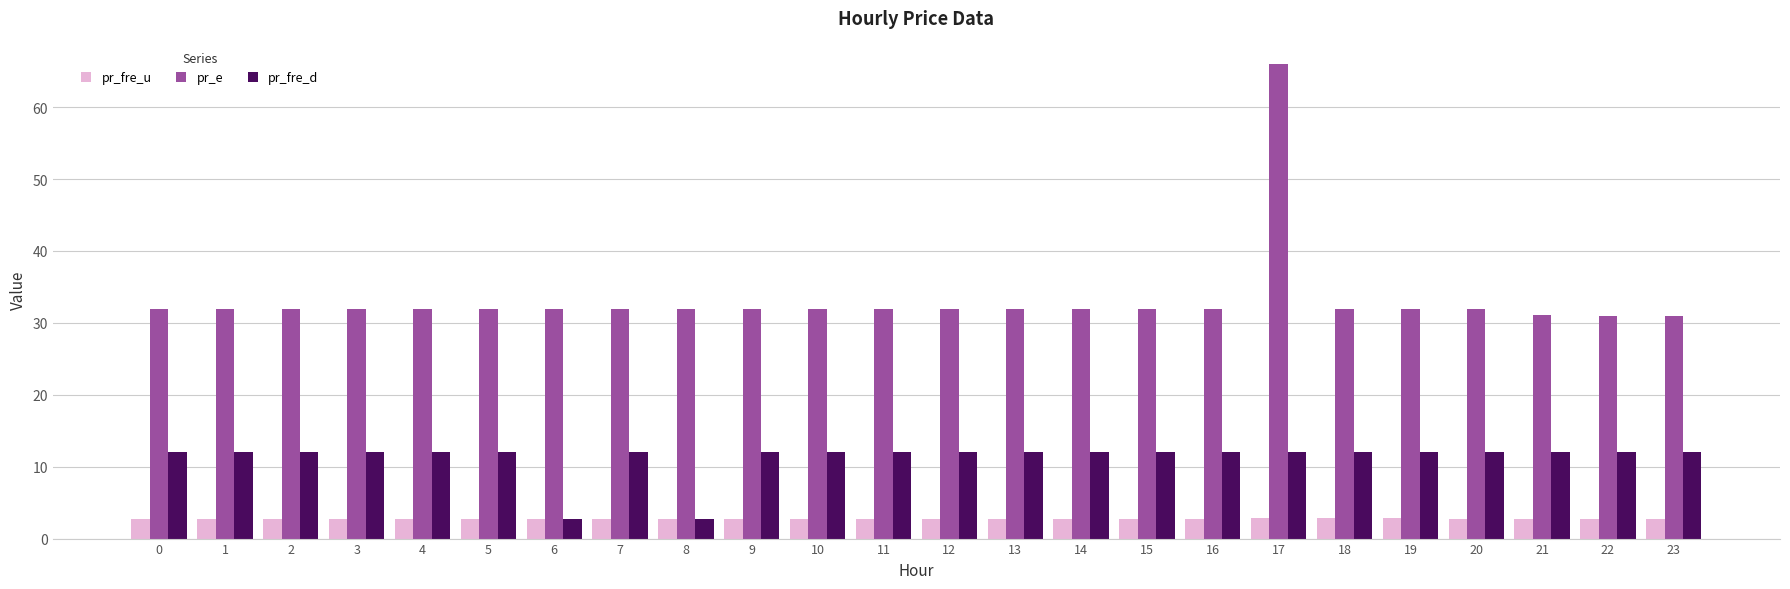

The value of pr_fre_u at 1 is 2.7. True or false?

True